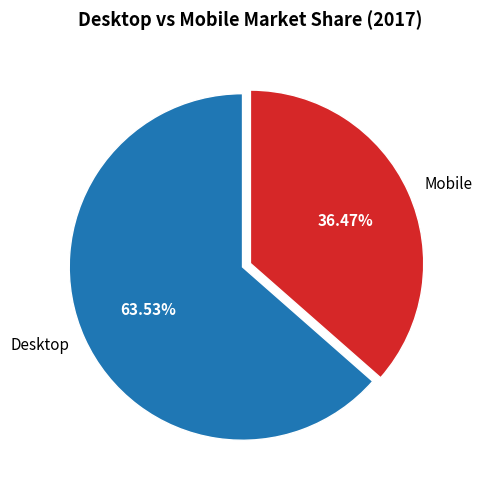

Which slice is the smallest?

Mobile